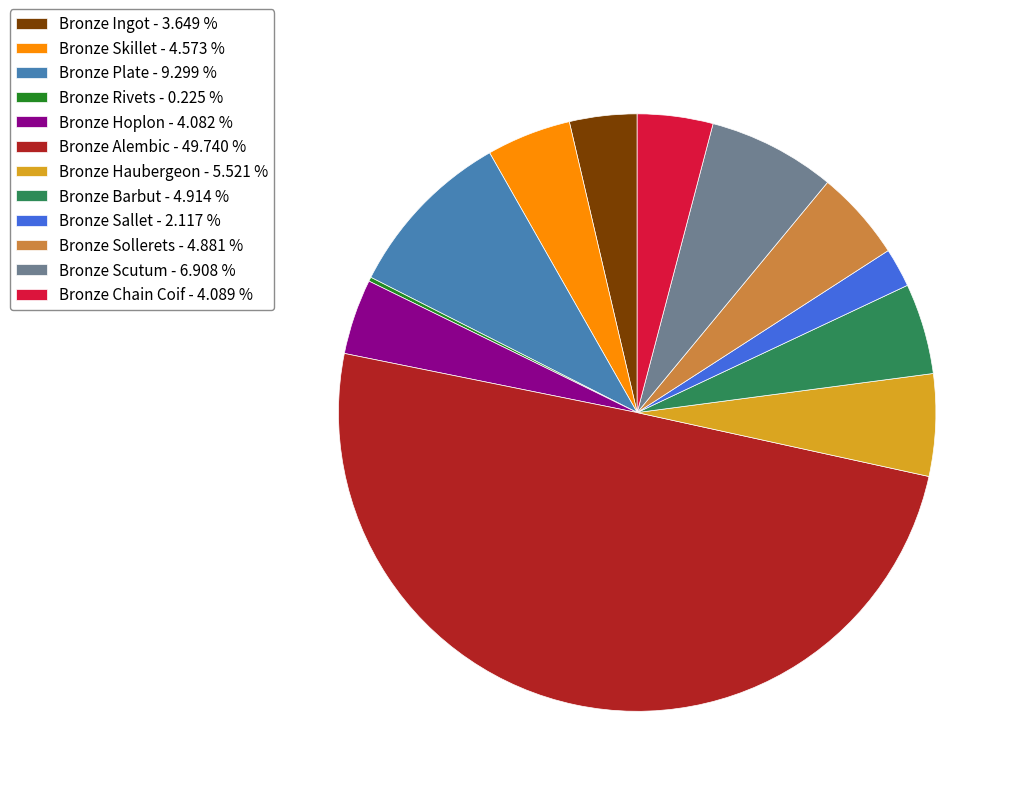

The Bronze Haubergeon slice represents 13% of the pie. True or false?

False